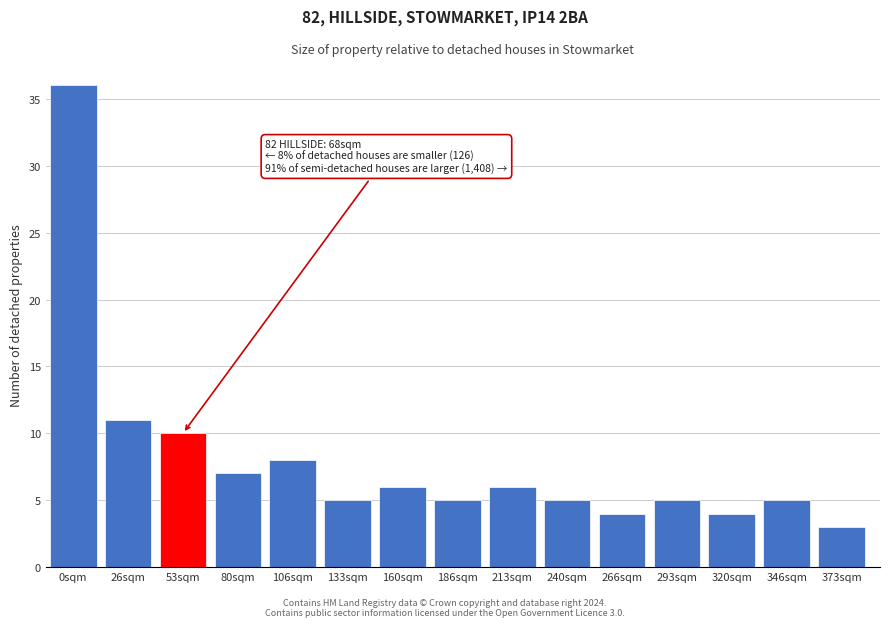

Reading left to right, list all the values displayed in this chart.

36	11	10	7	8	5	6	5	6	5	4	5	4	5	3